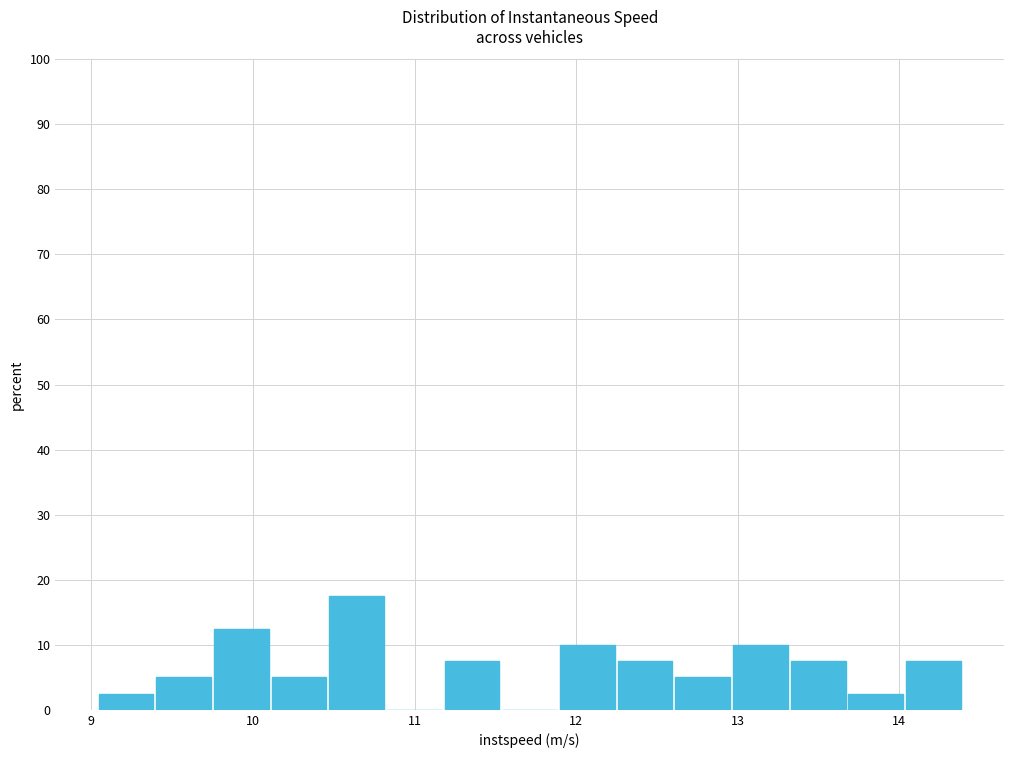

Around what value on the x-axis is the tallest bar? Give the approximate position of its centre, as read against the axis.

10.6